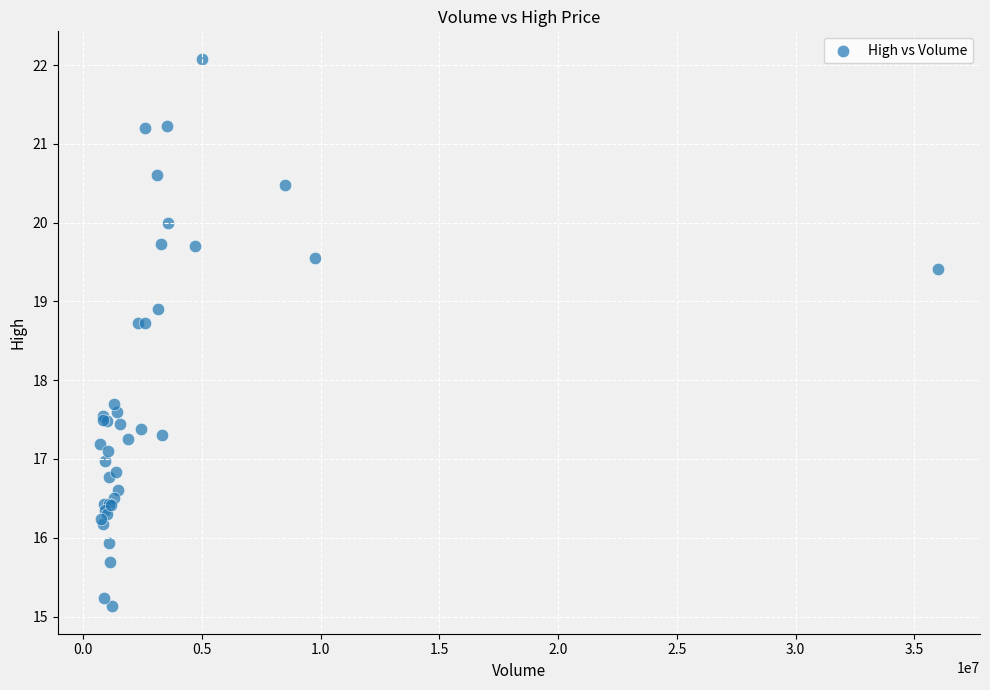

What Y value in the scatter plot is closest to 18?

17.7